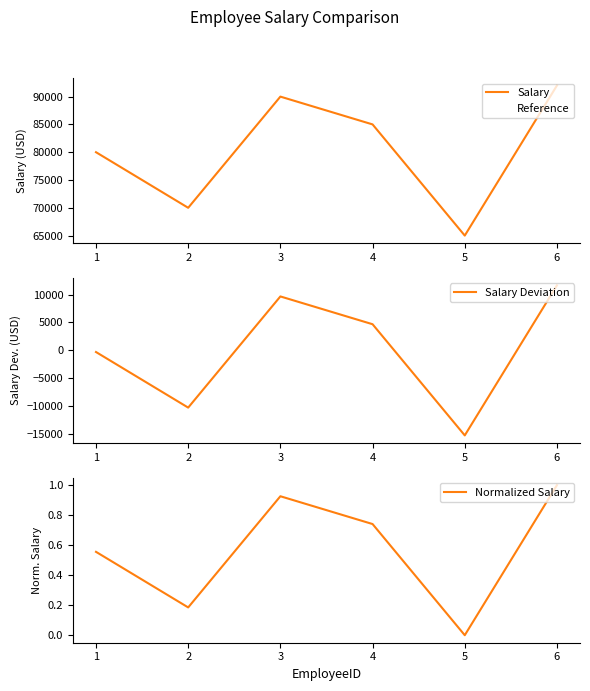

Rank the categories by Salary Deviation value from highest to lowest.

6, 3, 4, 1, 2, 5